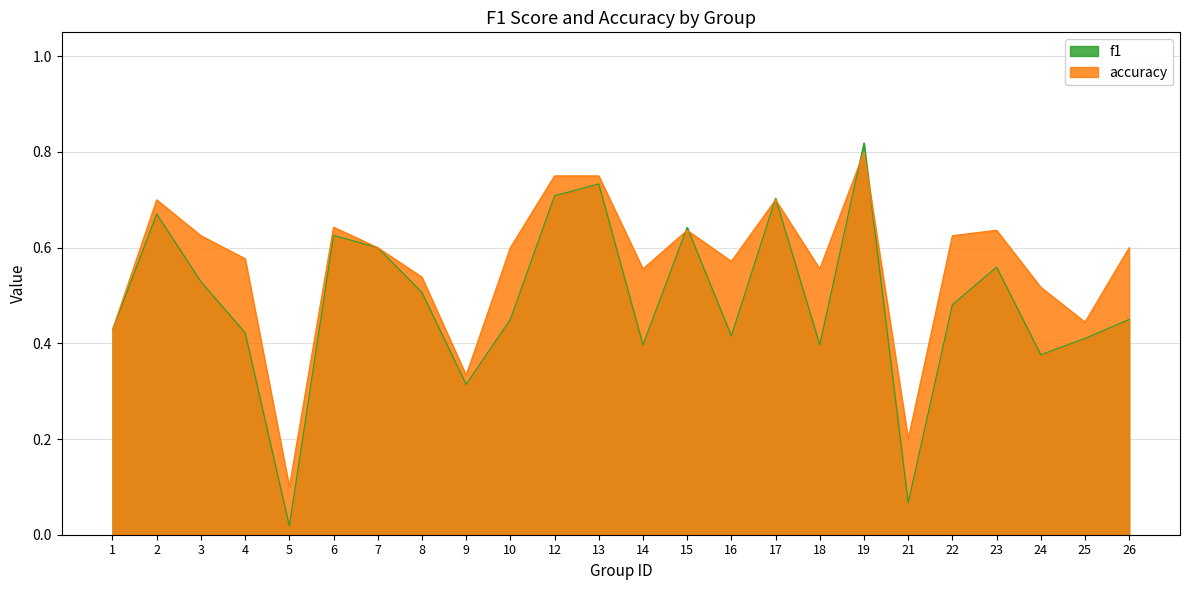

Rank the series by their average value, from highest to lowest.

accuracy, f1